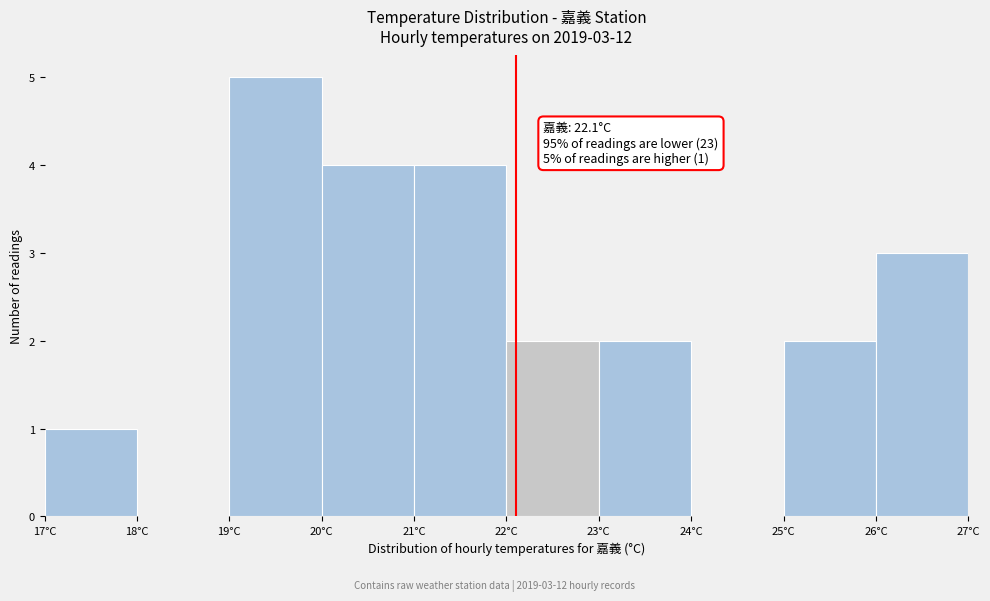

Over which range of the x-axis is the bar tallest?

19 to 20